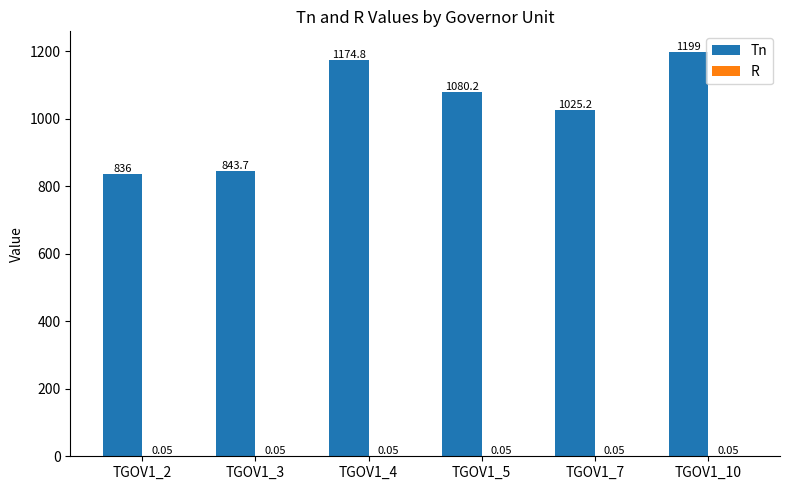

At which category is the sum across all series the highest?

TGOV1_10